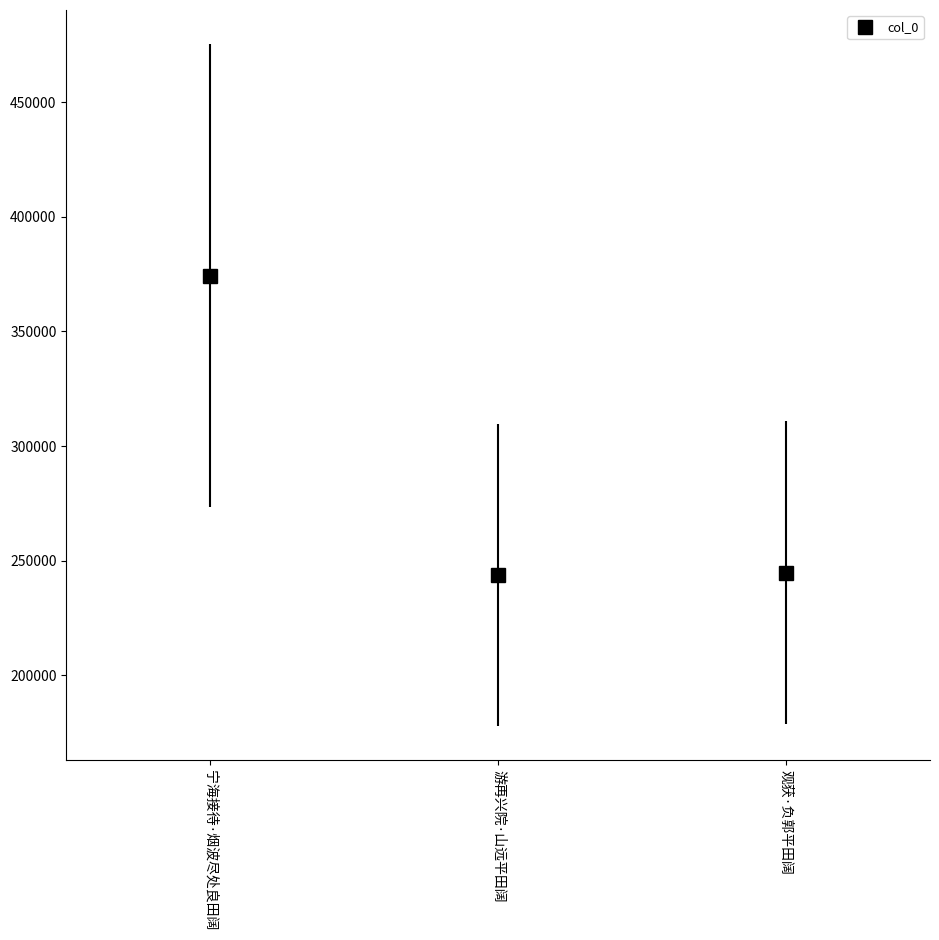

What is the value of the 3rd point from the left?

244651